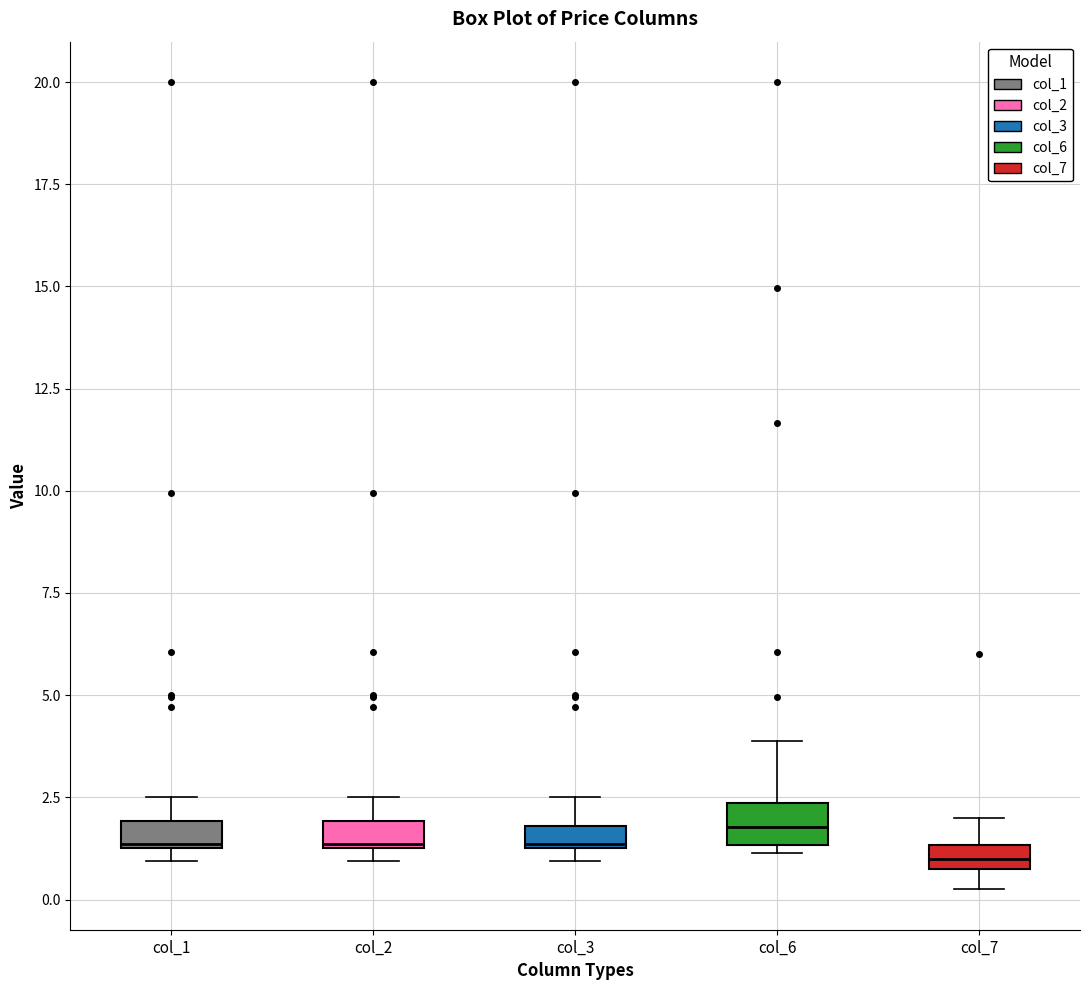

Where is the upper edge of the box for col_3 on the y-axis? The values are not printed on the chart, so give them approximately, as read against the axis.

2.0